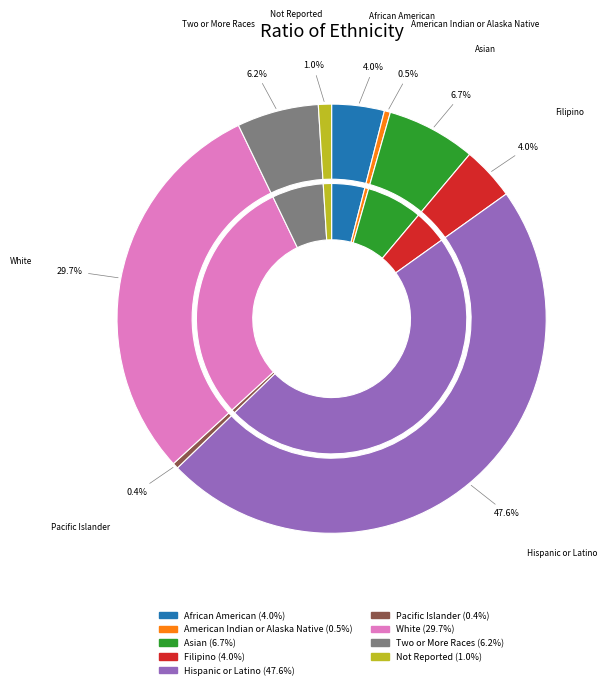

Rank the categories by value from highest to lowest.

Hispanic or Latino, White, Asian, Two or More Races, Filipino, African American, Not Reported, American Indian or Alaska Native, Pacific Islander